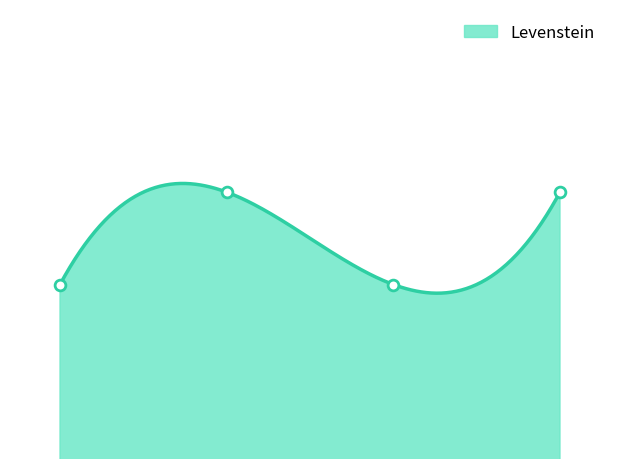

Approximately how many times larger is the value at Estandar compared to Dialectal?

1.0